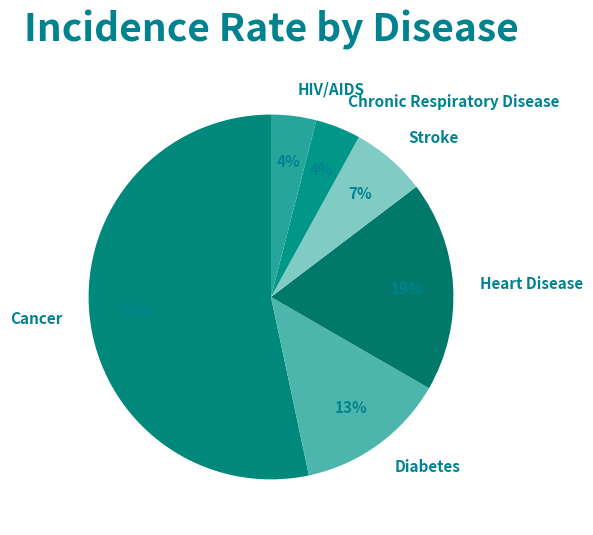

What is the largest slice in the pie chart?

Cancer